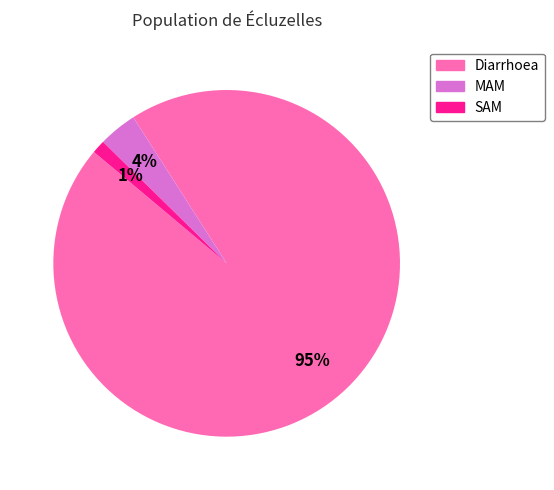

Between MAM and SAM, which is larger?

MAM